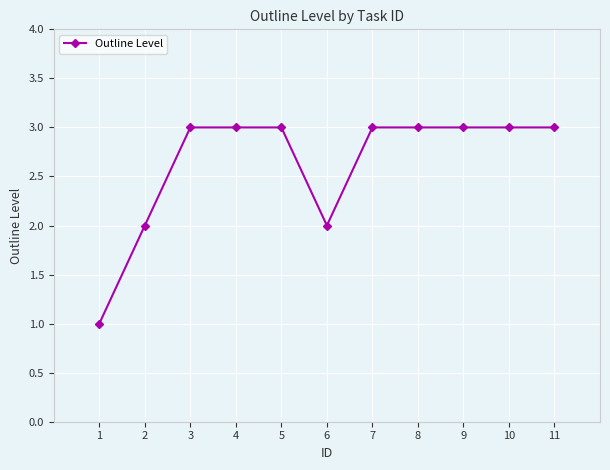

Approximately how many times larger is the value at 11 compared to 10?

1.0